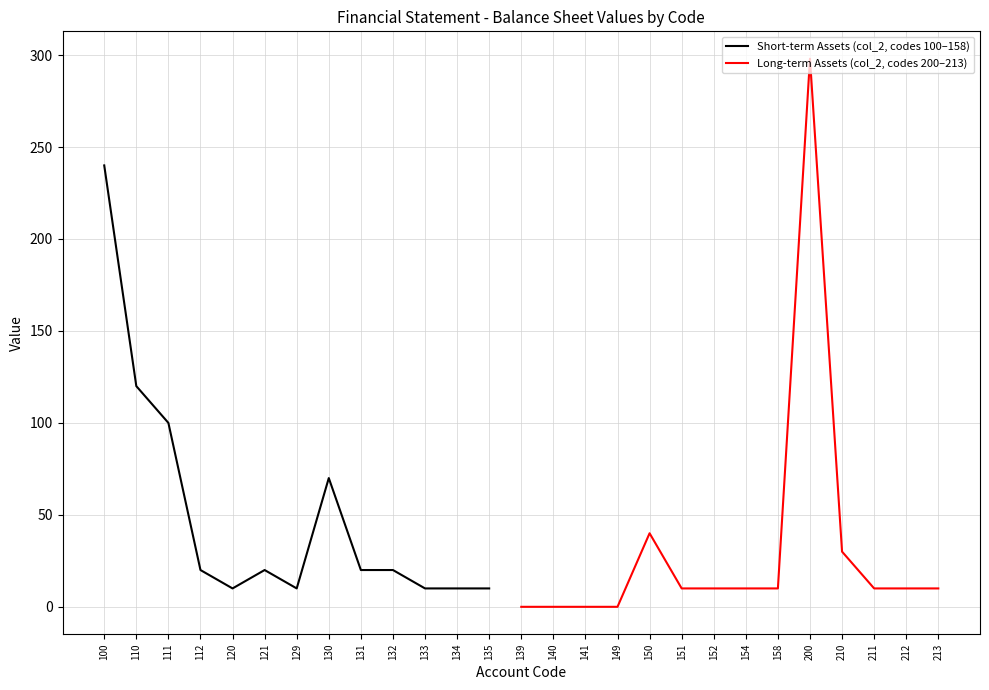

Count the number of categories in the chart.

27